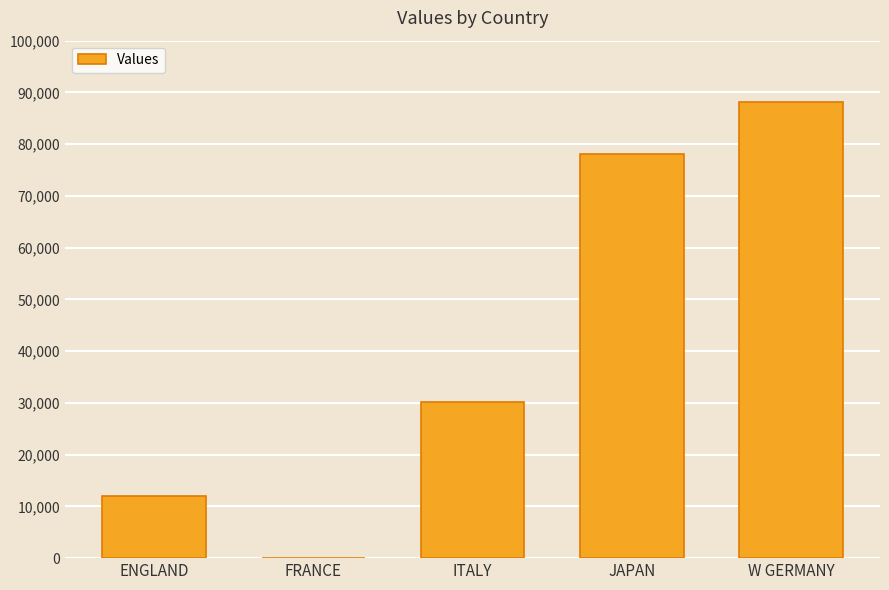

Which has a higher value, ITALY or ENGLAND?

ITALY